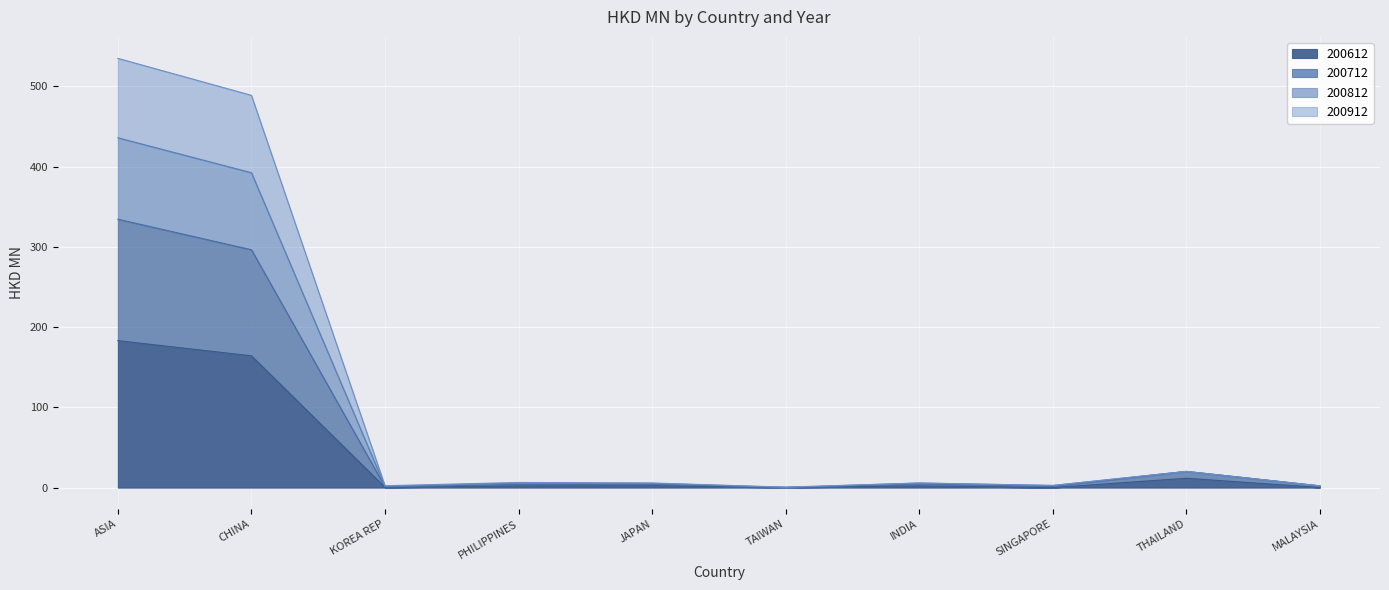

What is the highest value of the 200612 series?

183.1